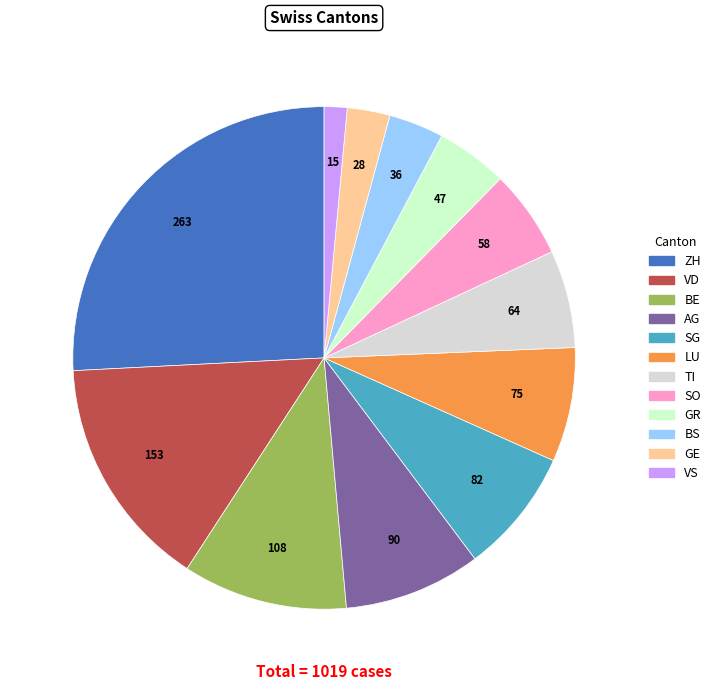

How many slices are in this pie chart?

12